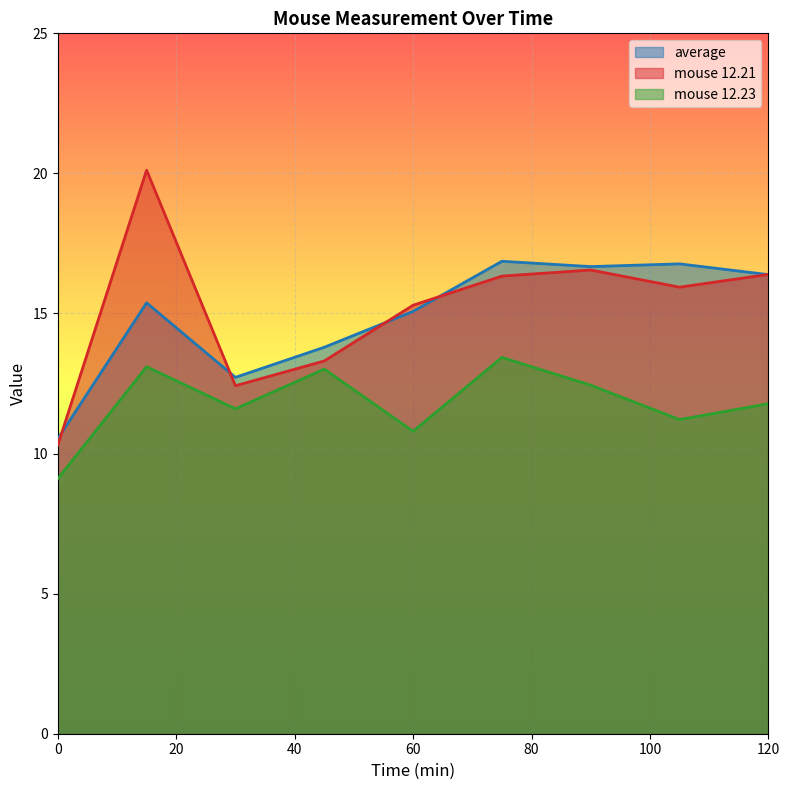

True or false: mouse 12.23 and average intersect in this chart.

False